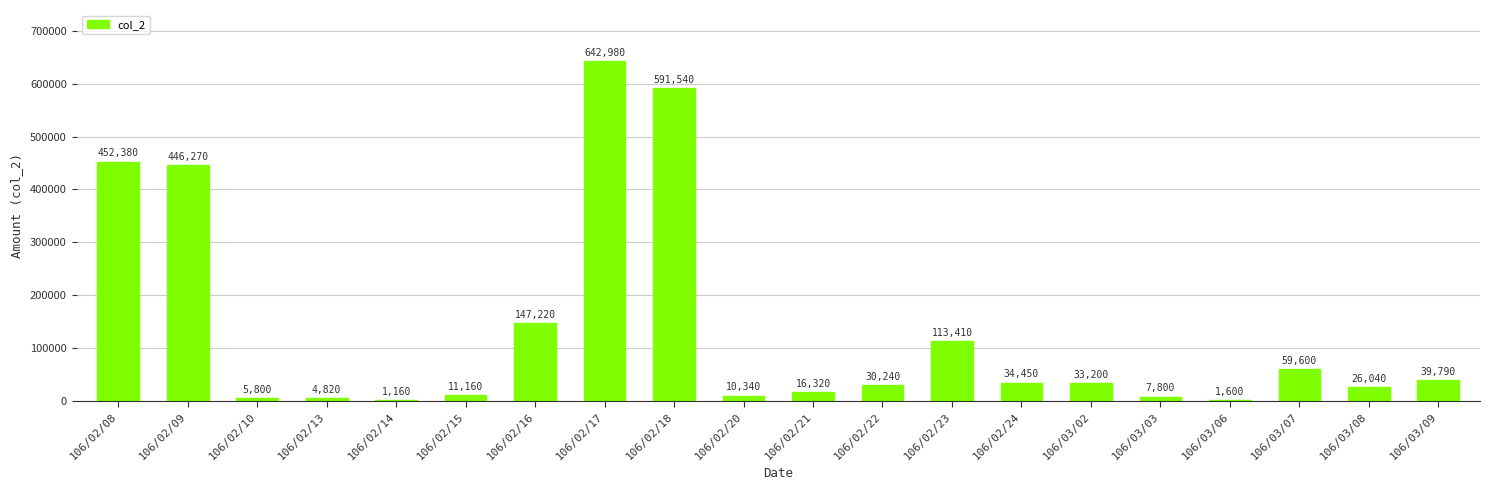

Where is the data nearest to the value 322070?

106/02/09